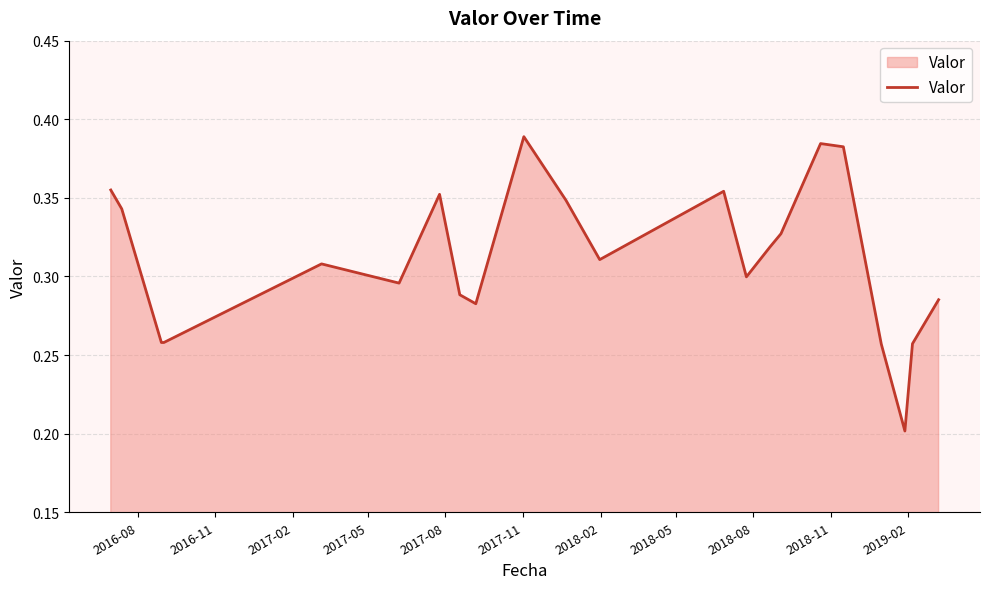

What is the value of the 1st point from the left?

0.4